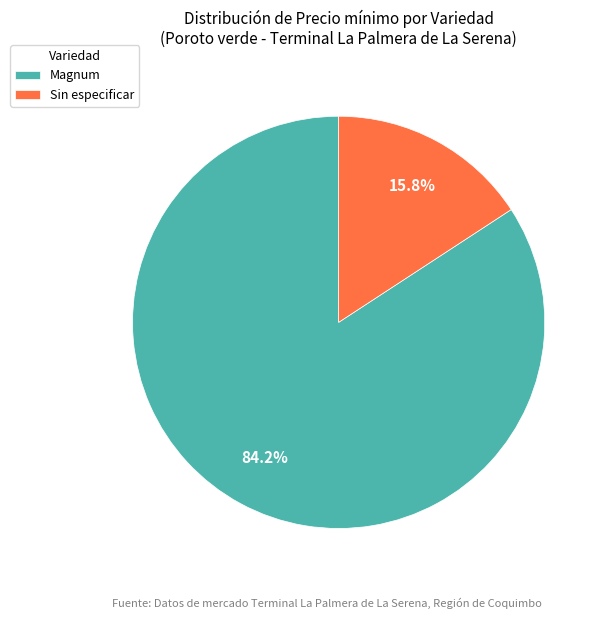

What is the smallest slice in the pie chart?

Sin especificar